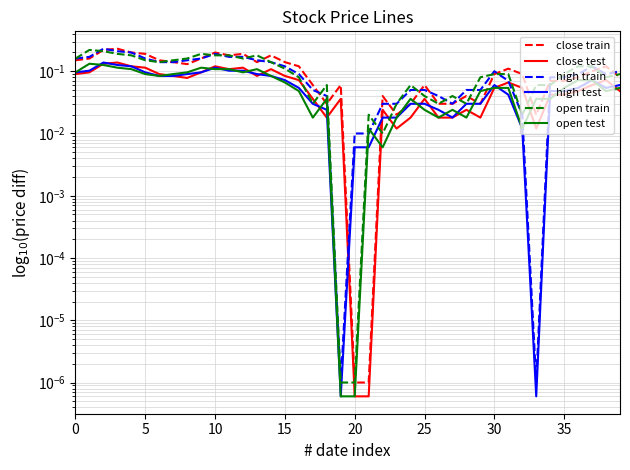

At how many categories does at least one series exceed 0?

40